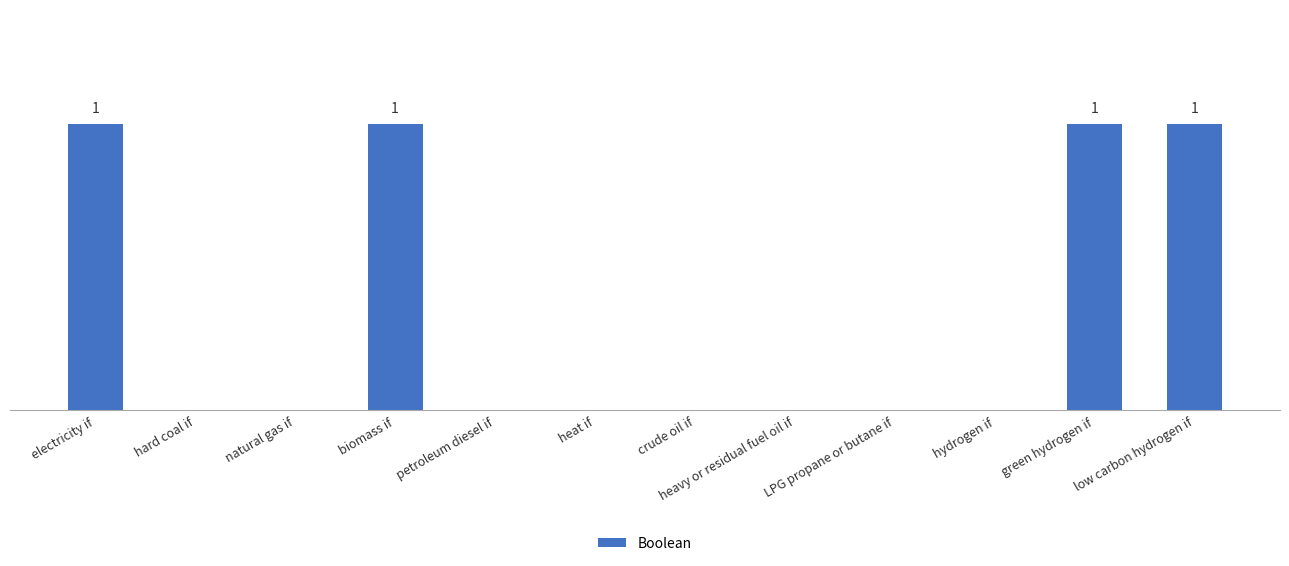

Are the bars horizontal?

No